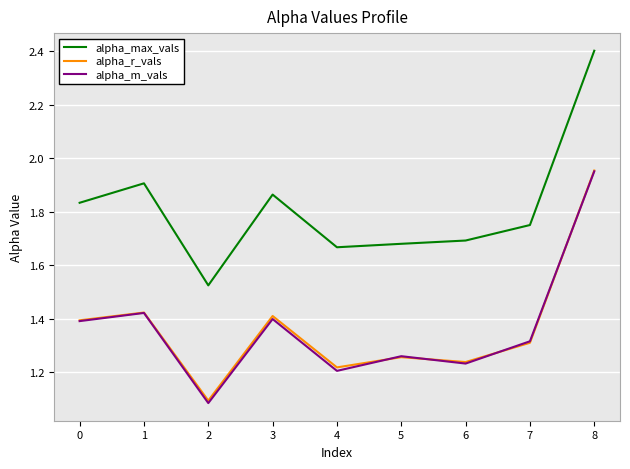

What is the difference between the second highest and minimum values in the alpha_max_vals series?

0.4